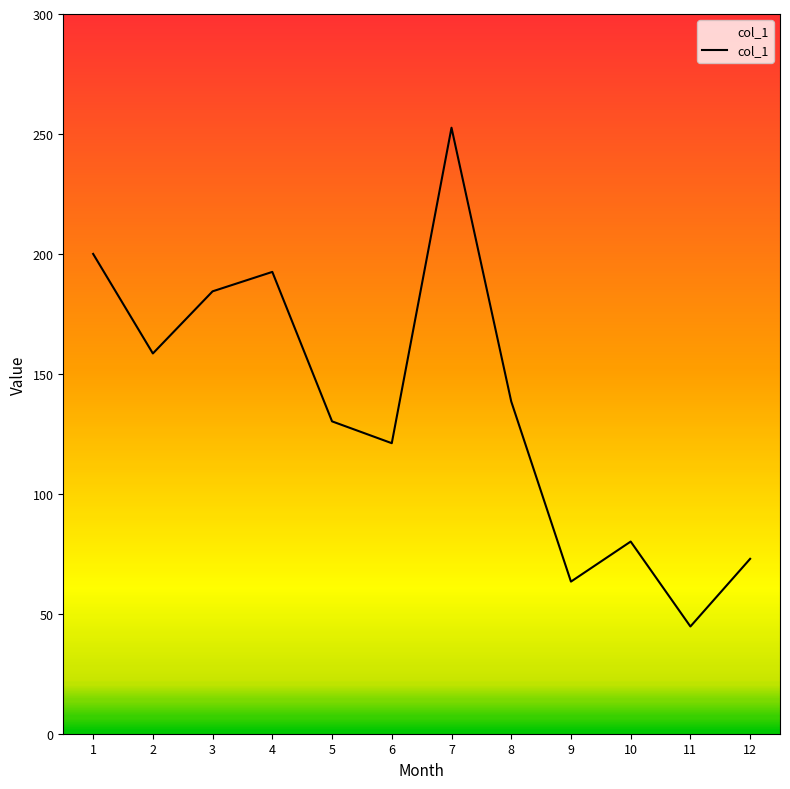

How many lines are shown in the chart?

1